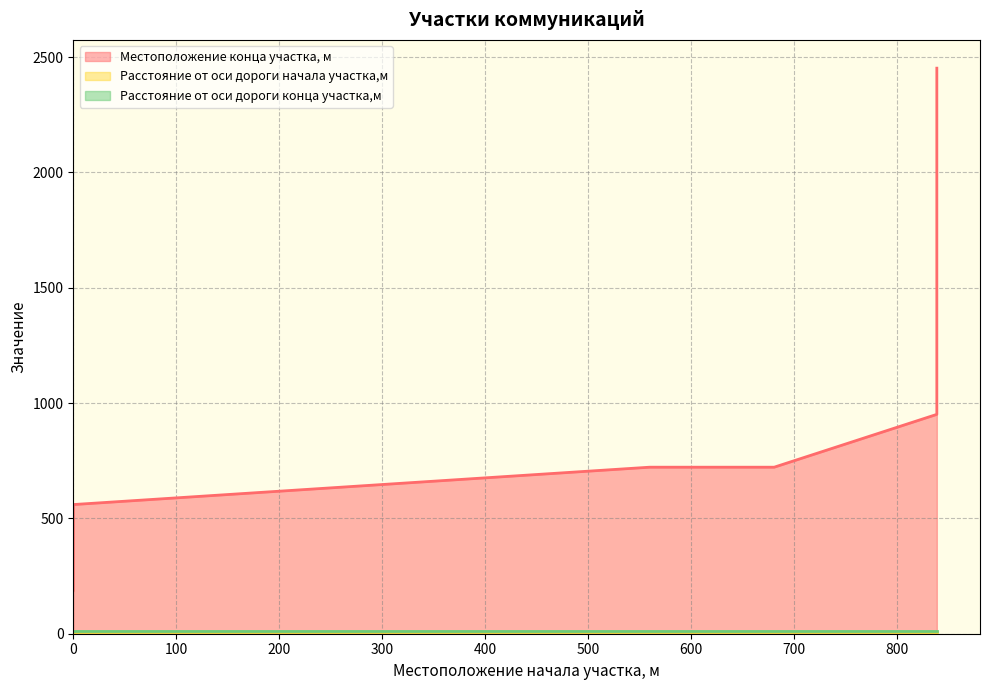

List the series in order of their peak value, lowest first.

Расстояние от оси дороги начала участка,м, Расстояние от оси дороги конца участка,м, Местоположение конца участка, м